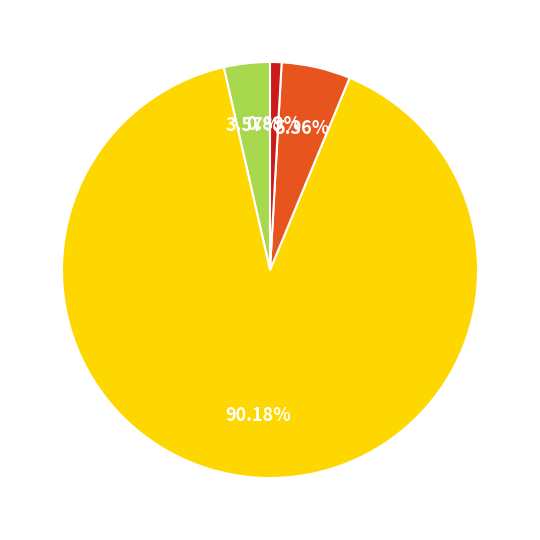

Is there a majority slice in this chart?

Yes